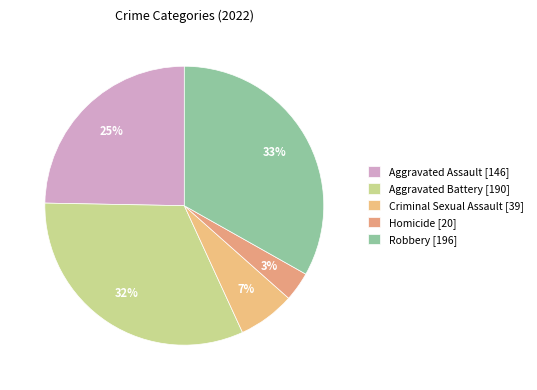

To the nearest percent, what is the difference between the largest and smallest slice percentages?

30%